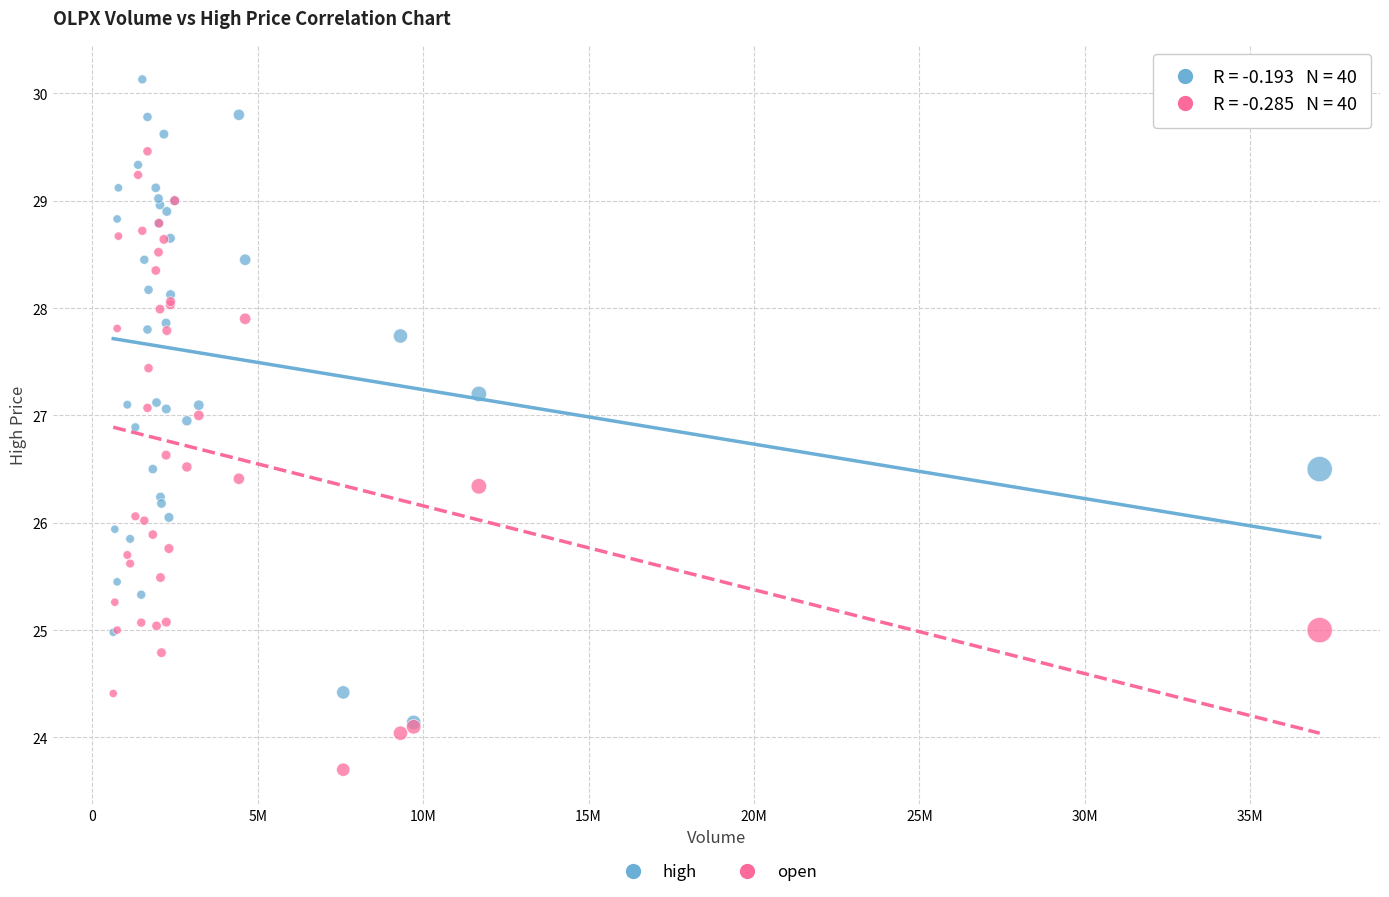

What are all the series names shown in the legend?

high, open